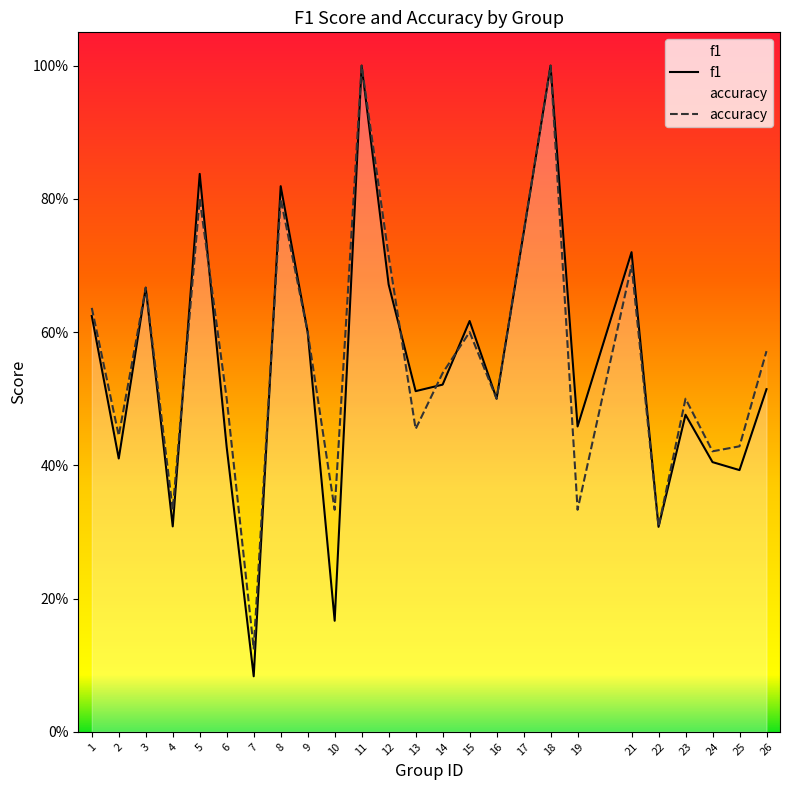

Where is the first local maximum for accuracy?

3